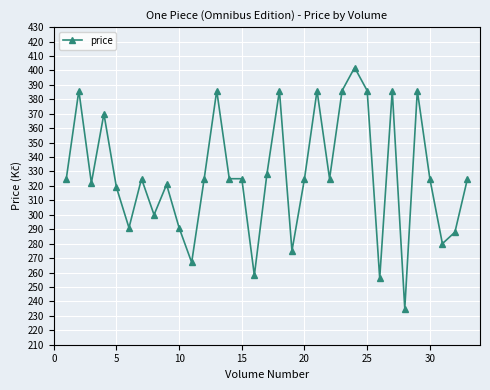

What is the maximum value shown in the chart?

402